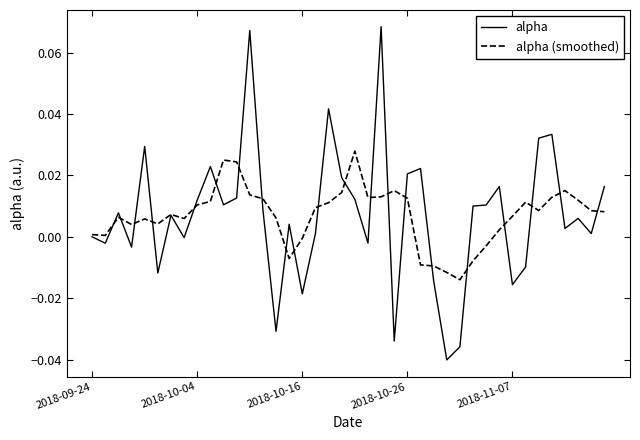

Which series has the largest range (max minus min)?

alpha